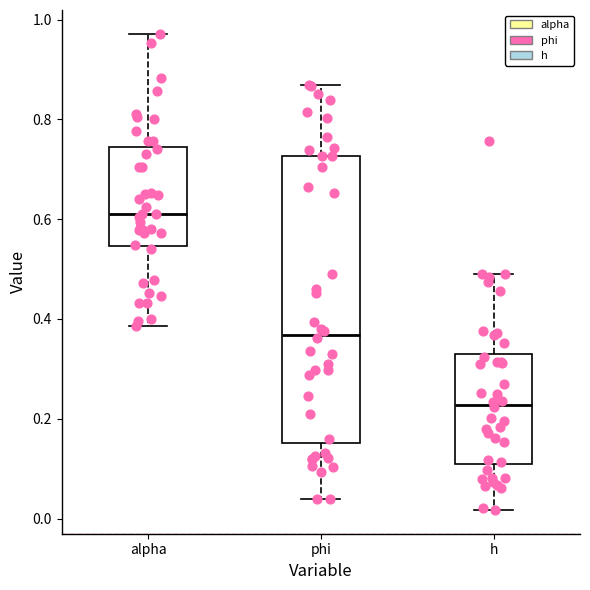

Which box's median line is the highest?

alpha